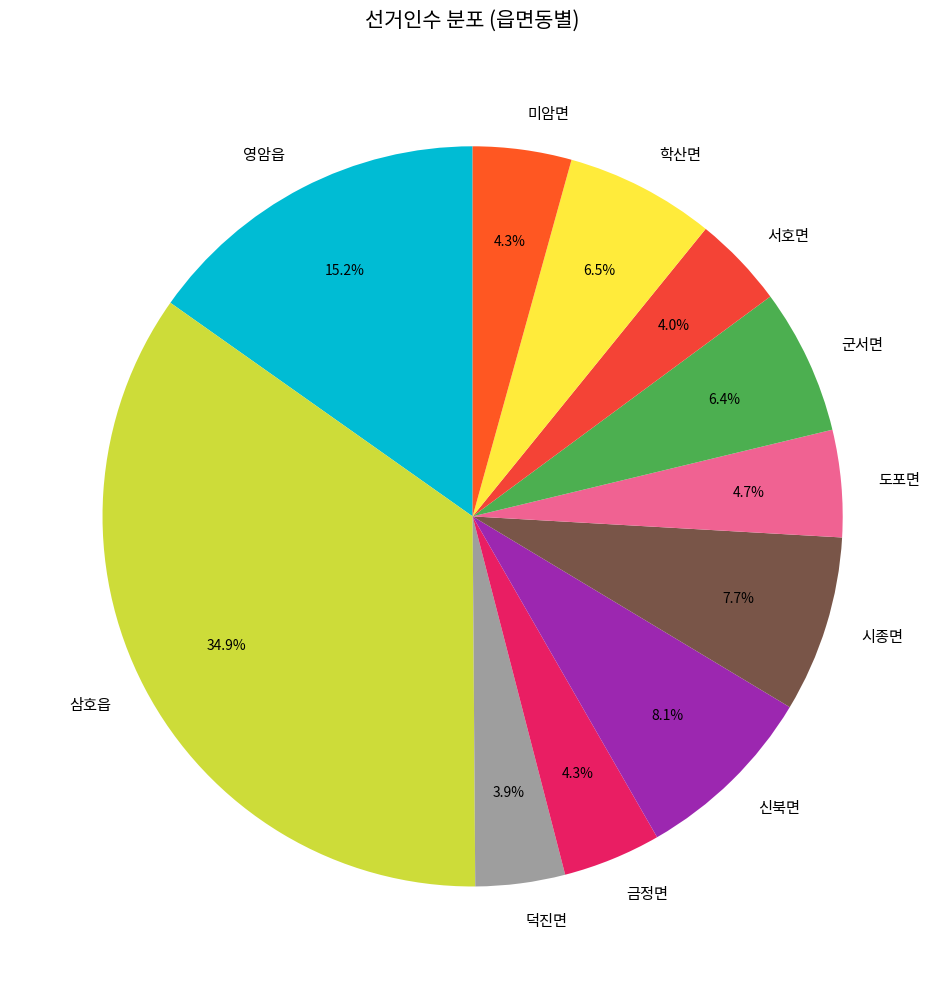

To the nearest percent, what percentage of the pie is 영암읍?

15%